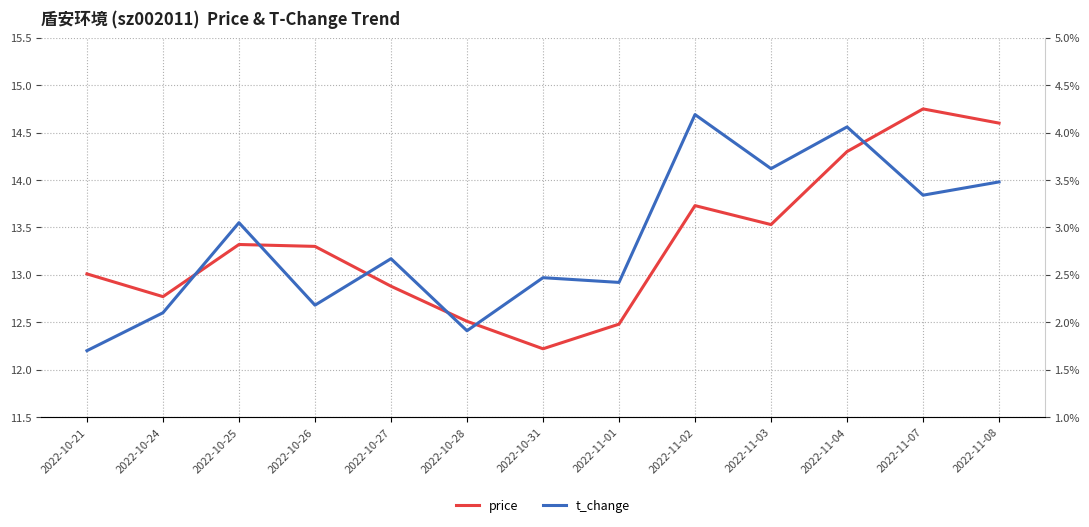

Which series changed the most between 2022-10-26 and 2022-10-28?

price